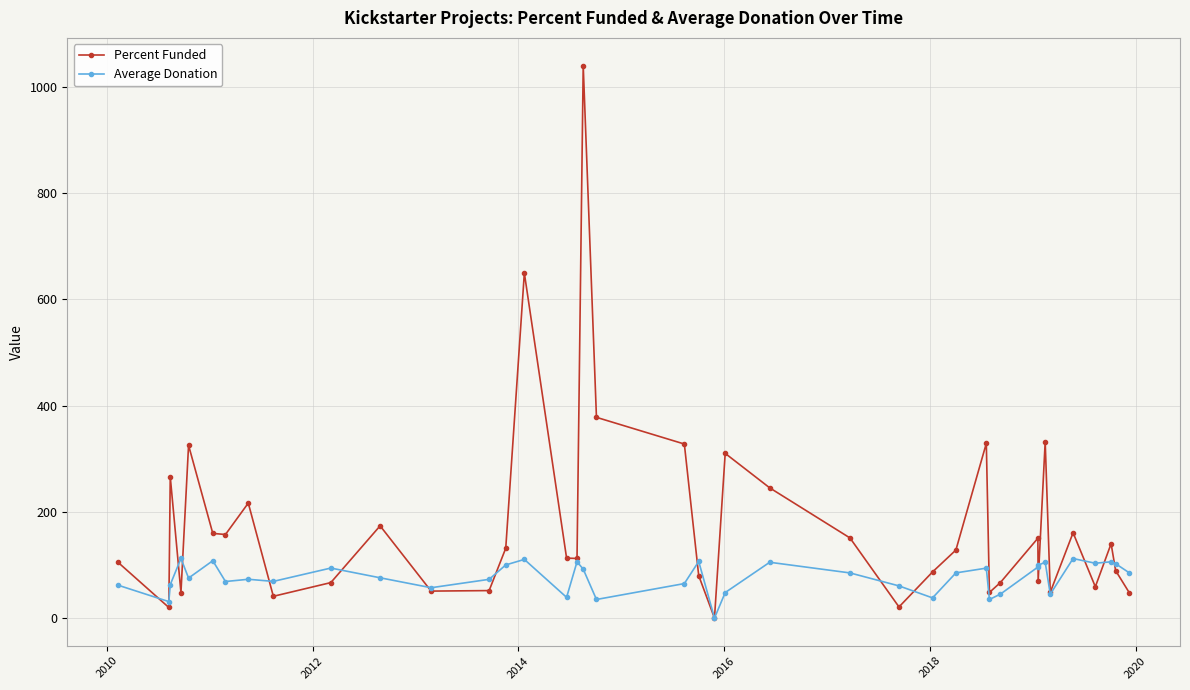

Rank the series by their maximum value, from lowest to highest.

Average Donation, Percent Funded